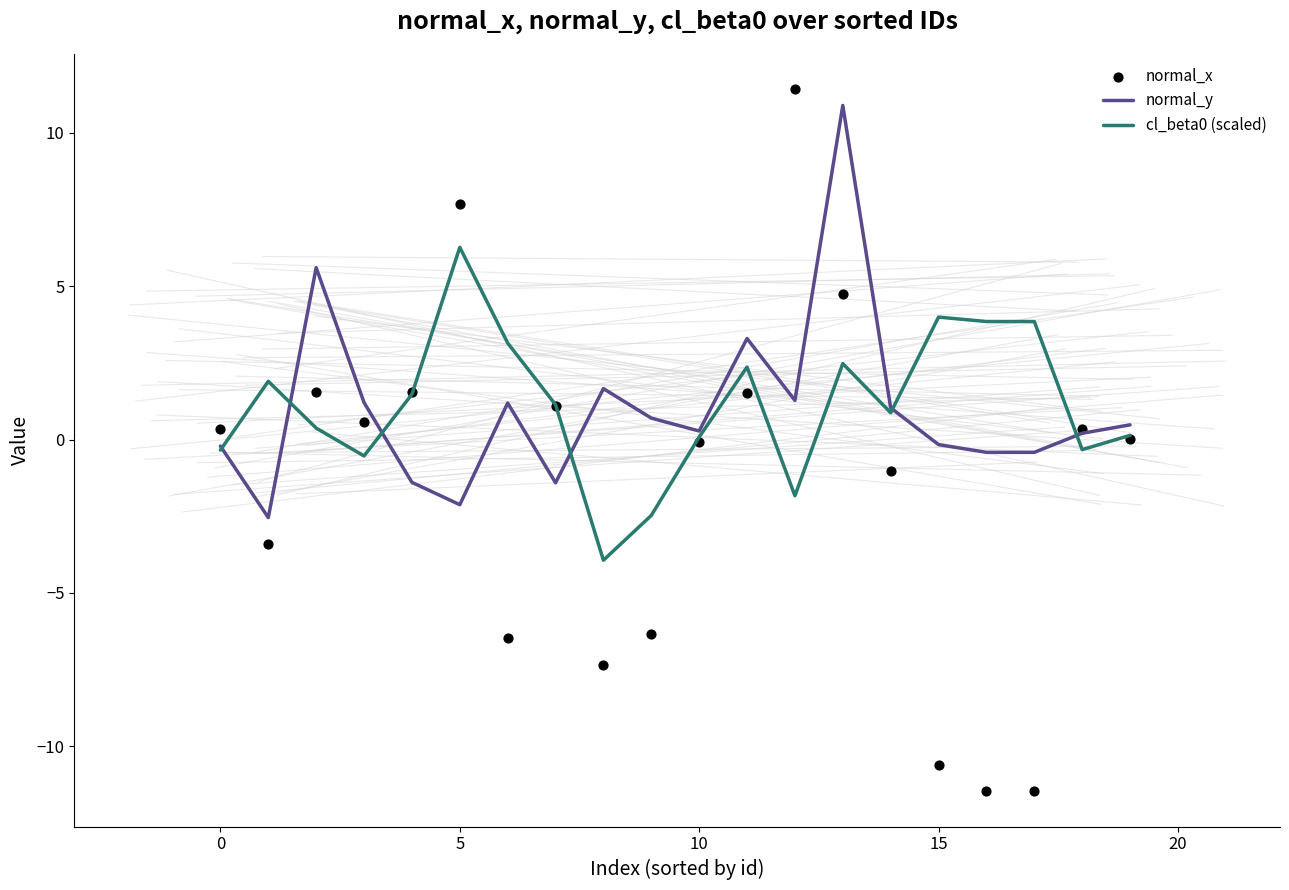

What is the total value across all series at 13?

18.1